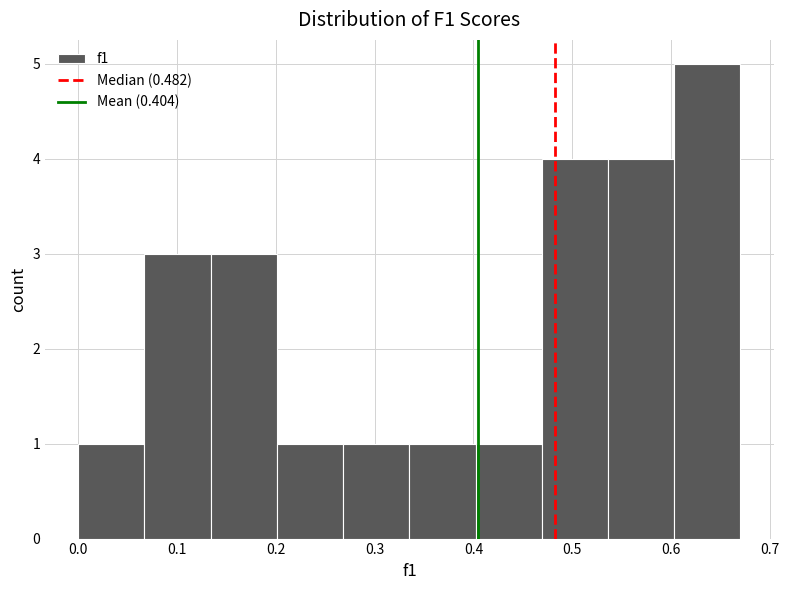

Reading left to right, transcribe this chart: for each bar, give the range it covers on the x-axis and its height. Neither the bar edges nor the heights are printed on the chart, so give them approximately, as read against the axes.

0.00 to 0.07: 1
0.07 to 0.13: 3
0.13 to 0.20: 3
0.20 to 0.27: 1
0.27 to 0.34: 1
0.34 to 0.40: 1
0.40 to 0.47: 1
0.47 to 0.54: 4
0.54 to 0.60: 4
0.60 to 0.67: 5